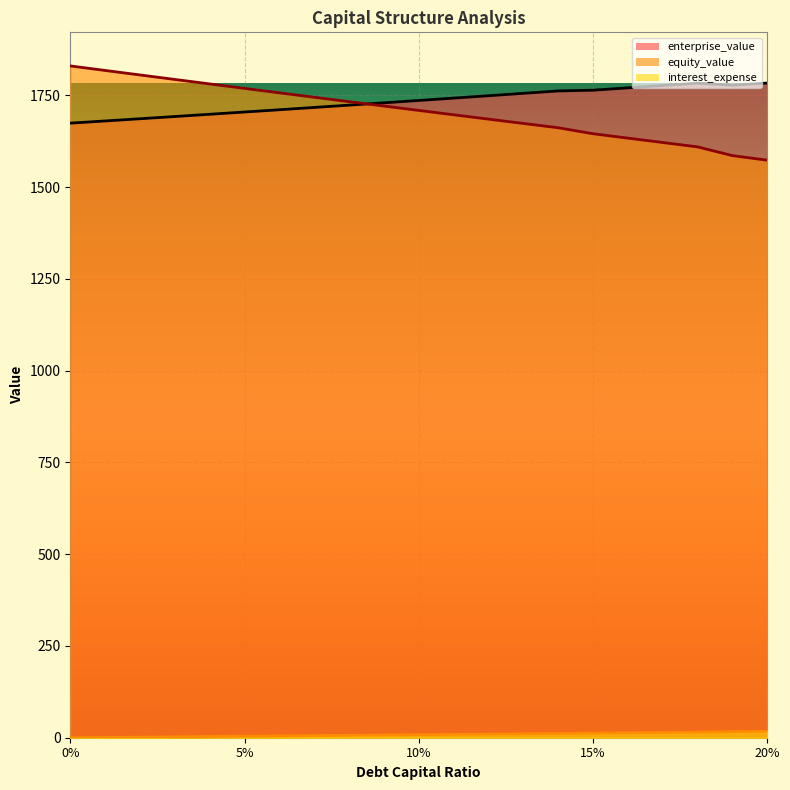

What is the minimum value for equity_value?

1573.2